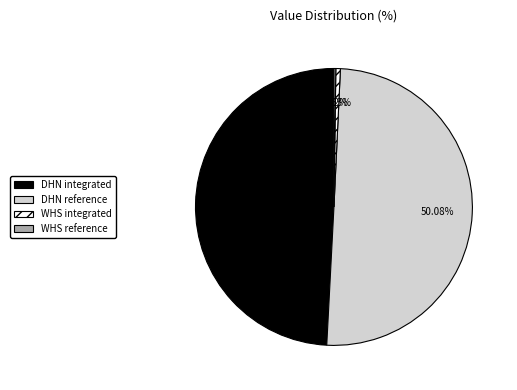

Which slice represents more than half of the pie?

DHN reference